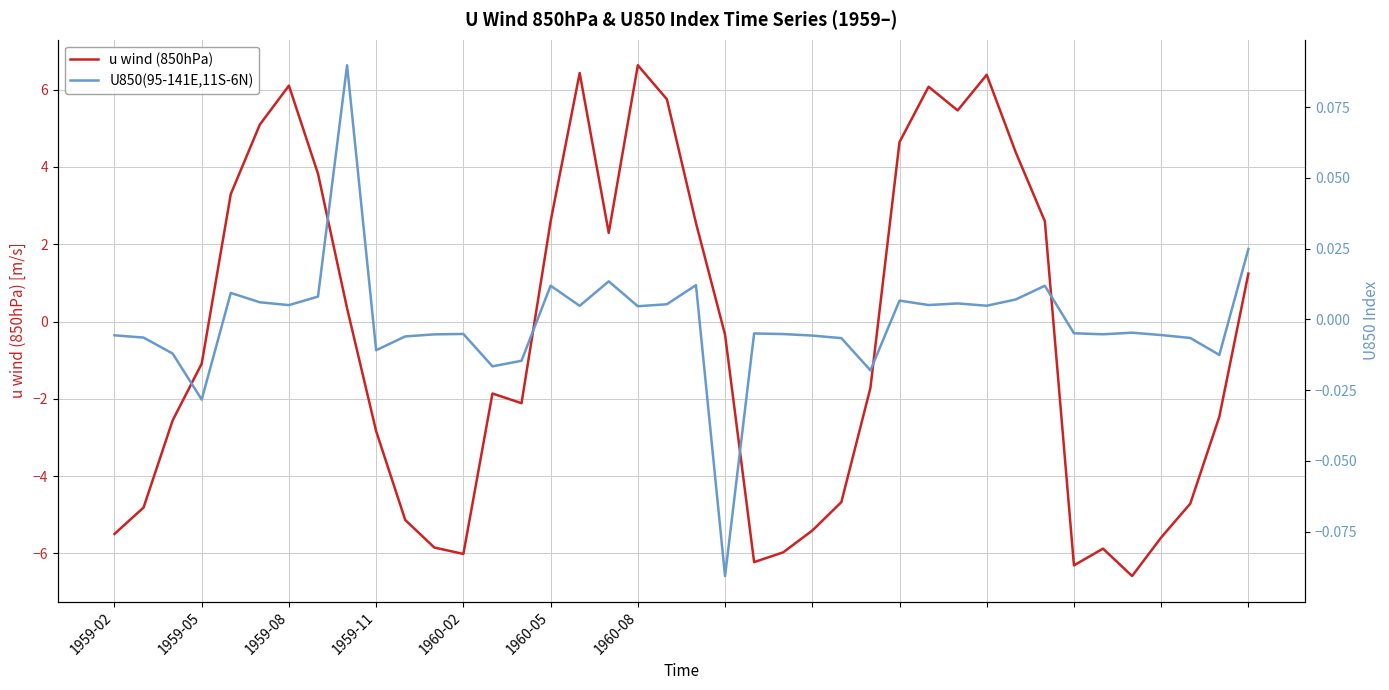

What is the highest value of the u wind (850hPa) series?

6.6